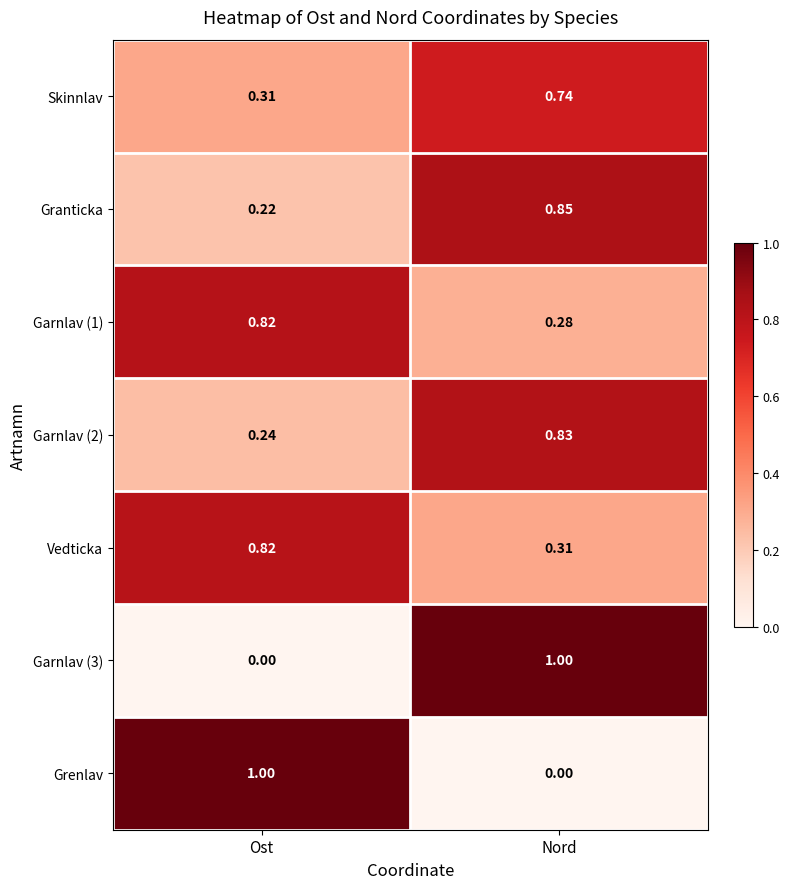

At which label does Vedticka reach its minimum?

Nord